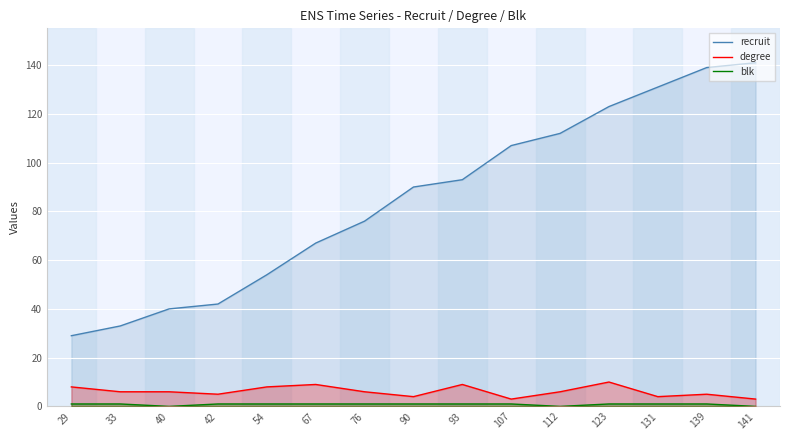

True or false: degree and blk cross at least once.

False